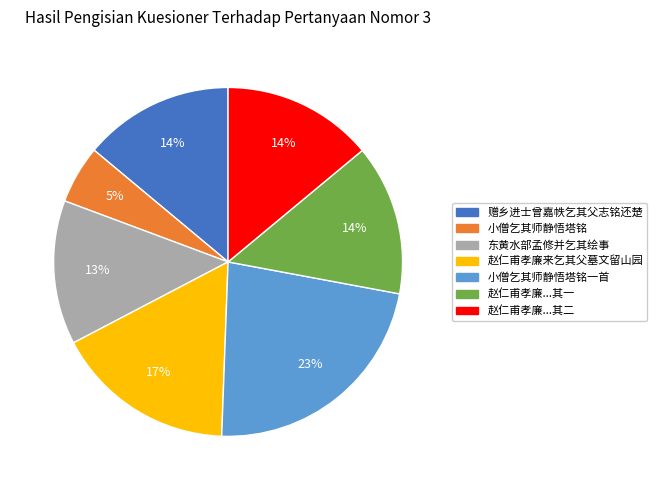

To the nearest percent, what is the average slice percentage?

14%